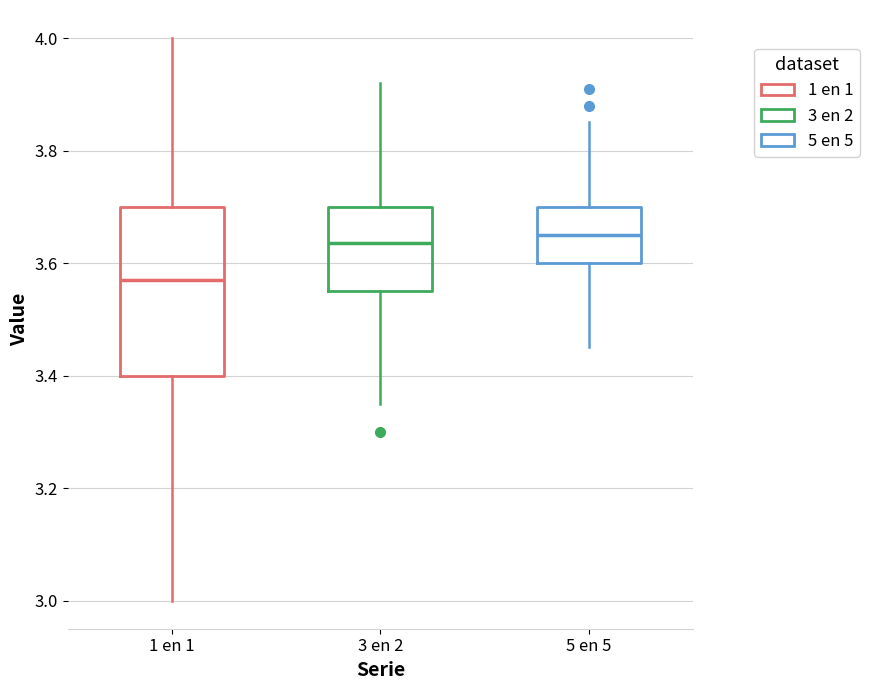

Reading left to right, transcribe this box plot: for each box, give where its median line is, the range the box spans, and where its two whiskers end, as read against the y-axis. The values are not printed on the chart, so give them approximately, as read against the axis.

1 en 1: median 3.58, box 3.40 to 3.70, whiskers 3.00 to 4.00
3 en 2: median 3.64, box 3.56 to 3.70, whiskers 3.36 to 3.92
5 en 5: median 3.66, box 3.60 to 3.70, whiskers 3.46 to 3.86